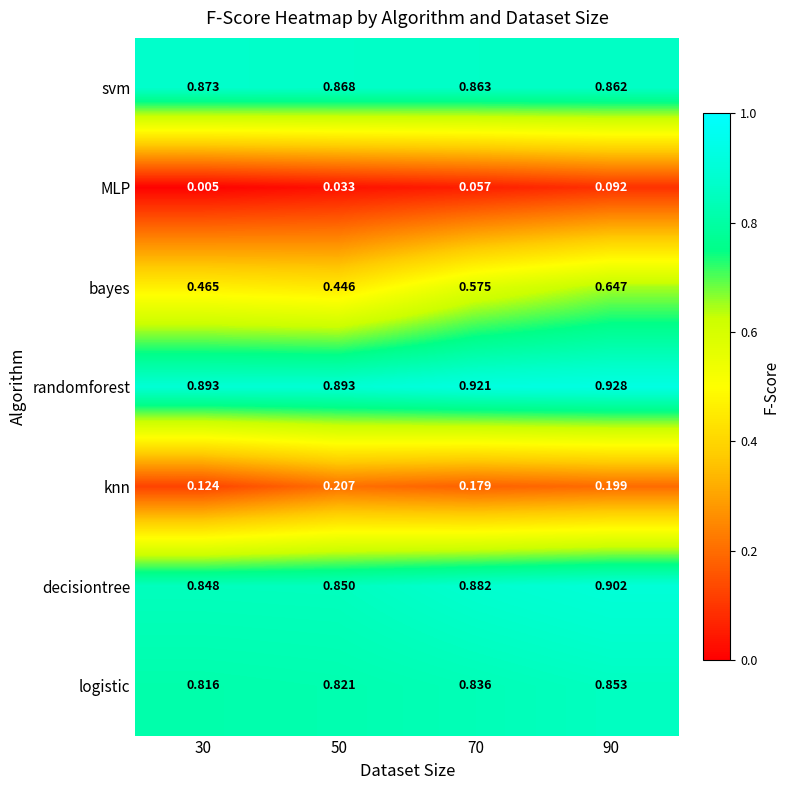

What is the total value across all series at 50?

4.1